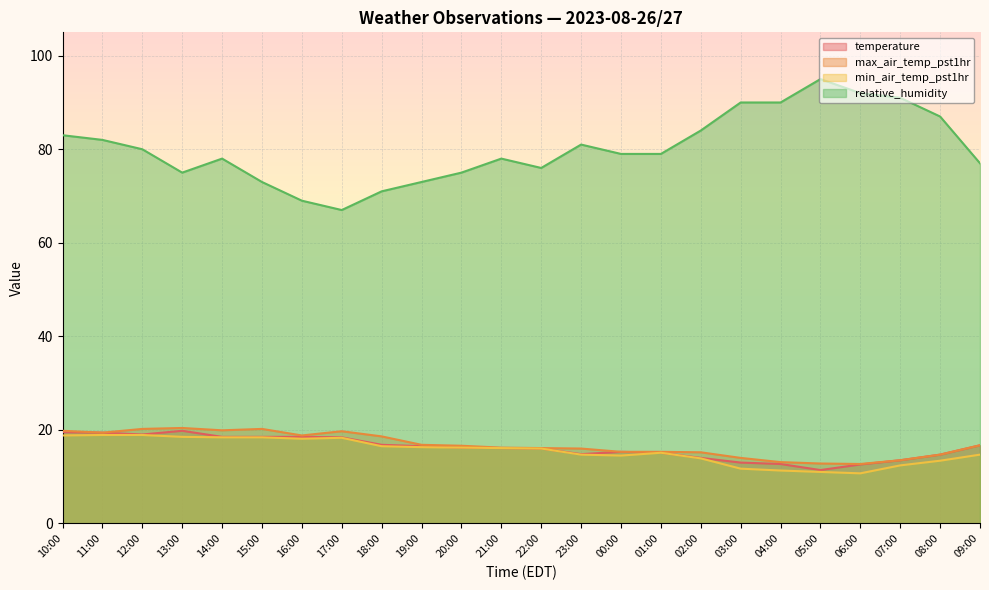

Which series has the widest spread of values?

relative_humidity